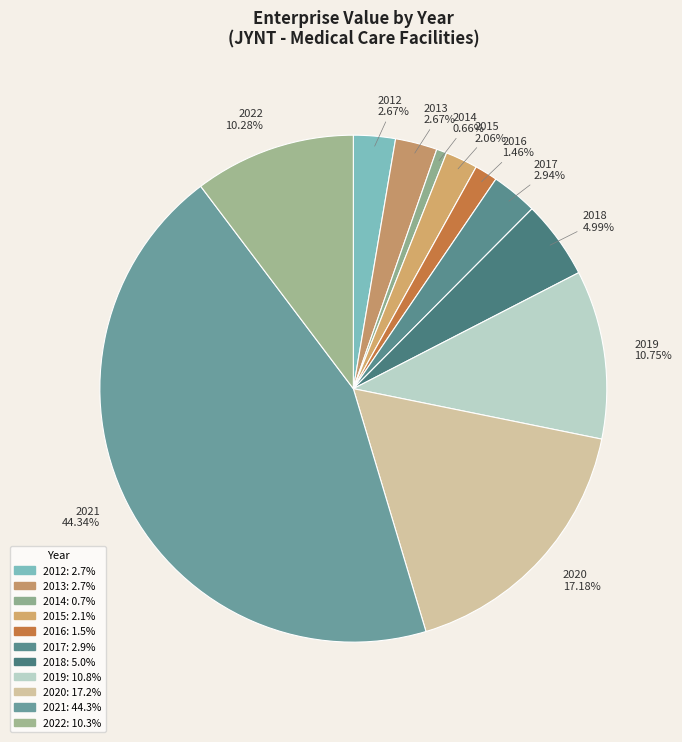

To the nearest percent, what is the combined percentage of 2022 and 2014?

11%